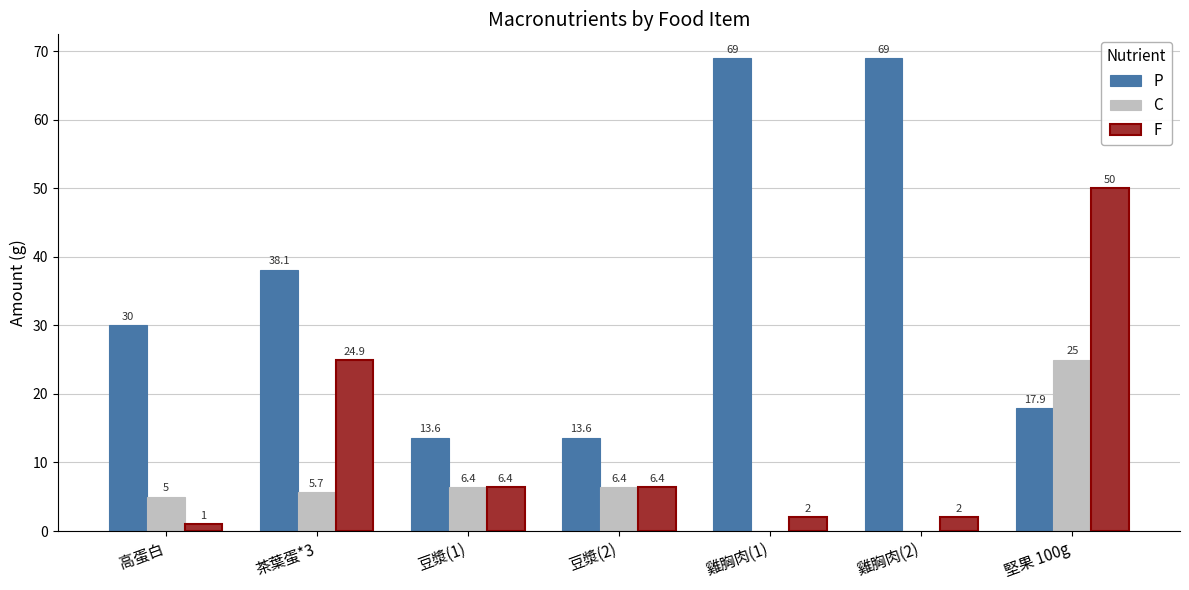

Does the chart contain stacked bars?

No